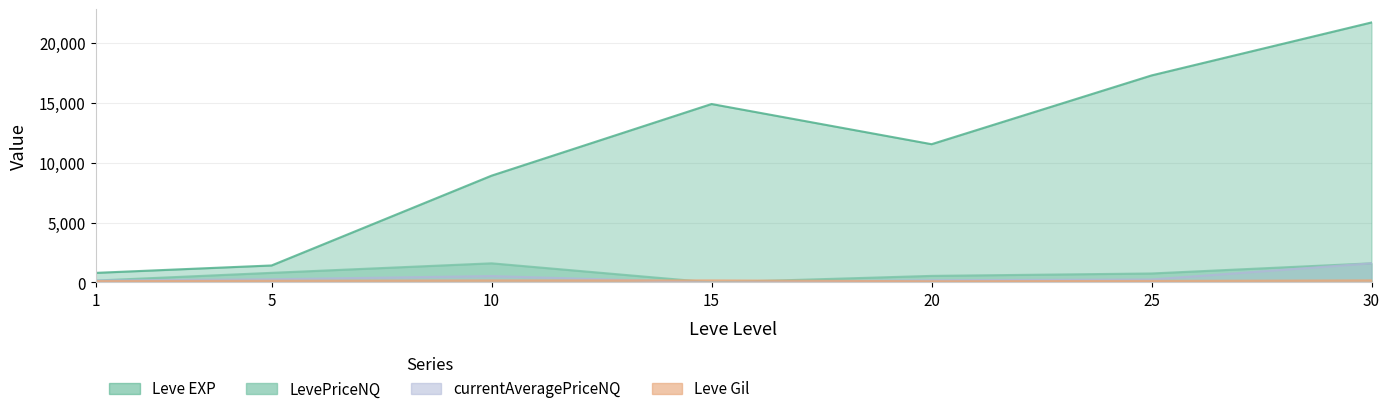

How many interior local peaks does the LevePriceNQ series have?

1